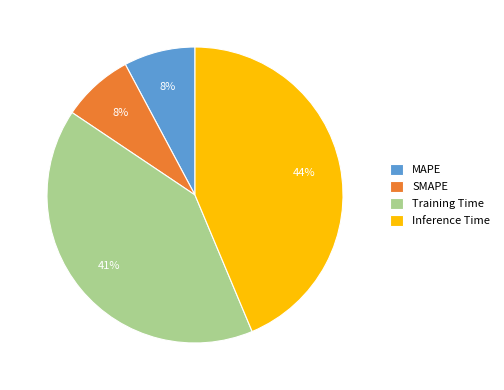

Which slice is the largest?

Inference Time